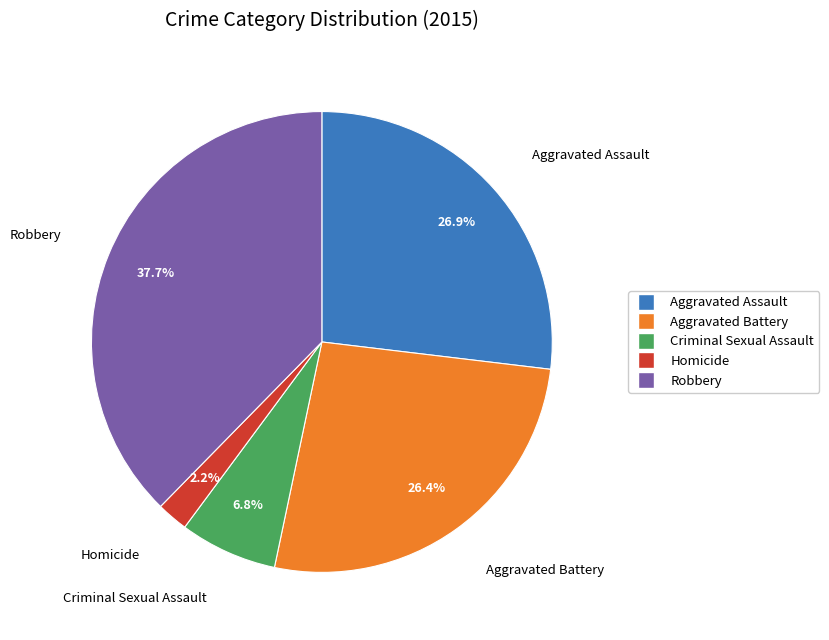

Is Homicide the majority of the pie?

No